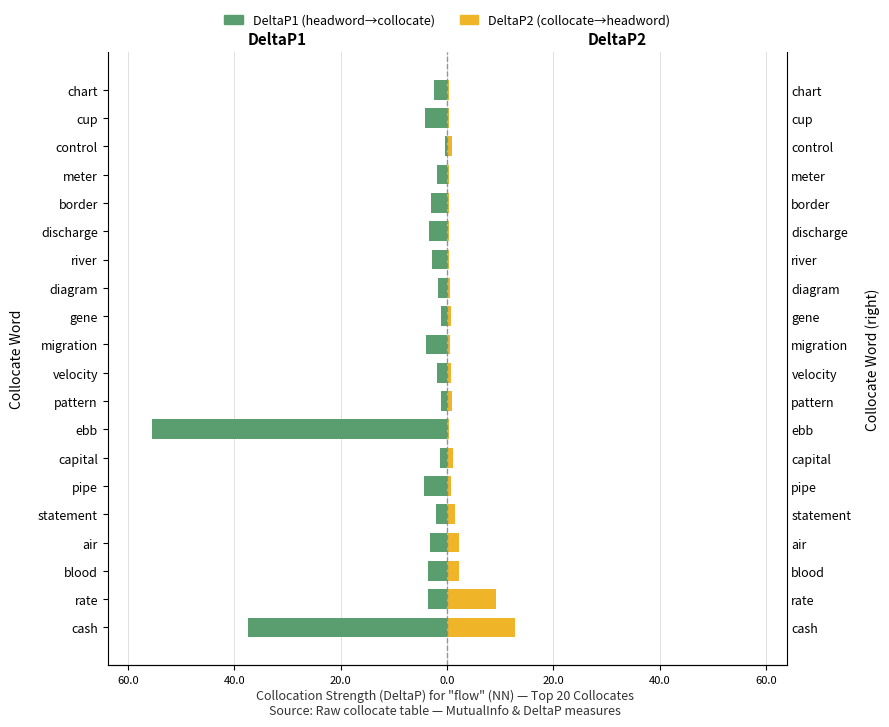

What is the lowest value of the DeltaP2 (collocate→headword) series?

0.3